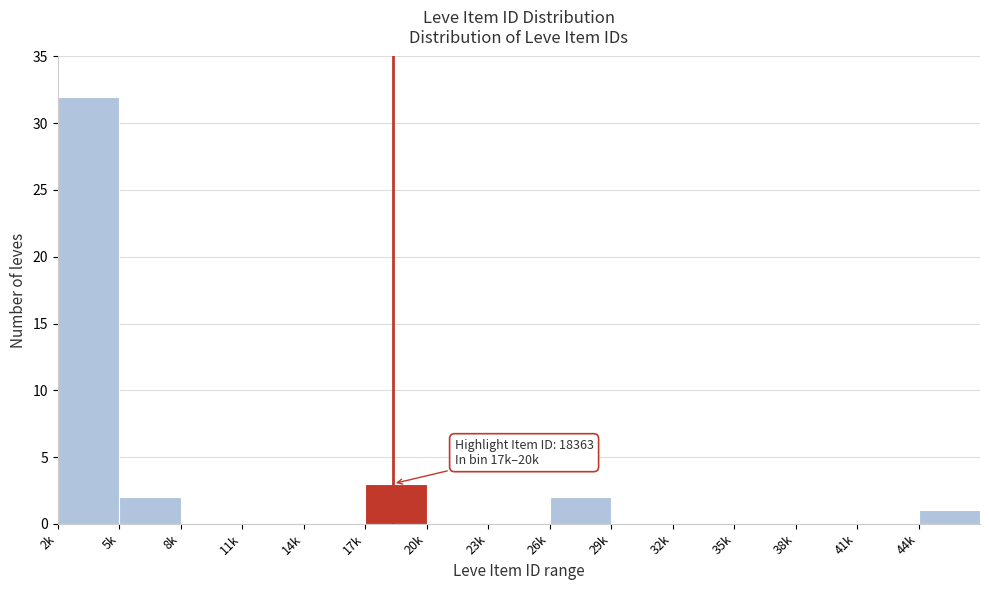

Reading left to right, list all the values displayed in this chart.

2k=32	5k=2	8k=0	11k=0	14k=0	17k=3	20k=0	23k=0	26k=2	29k=0	32k=0	35k=0	38k=0	41k=0	44k=1